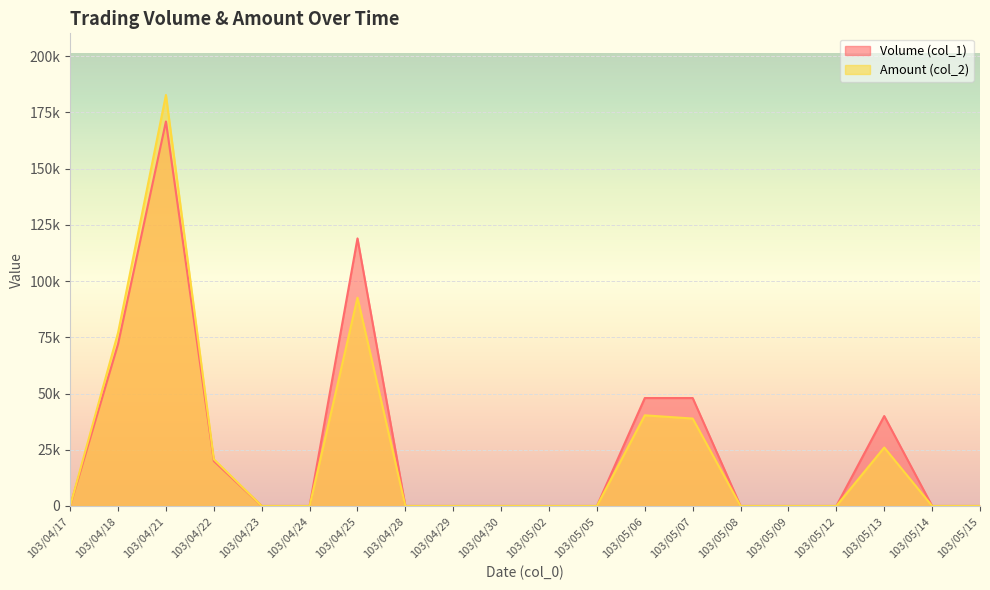

Reading left to right, list all the values displayed in this chart.

Volume (col_1): 0	72000	171000	20000	0	0	119000	0	0	0	0	0	48000	48000	0	0	0	40000	0	0
Amount (col_2): 0	77040	182790	20800	0	0	92620	0	0	0	0	0	40320	38880	0	0	0	26000	0	0